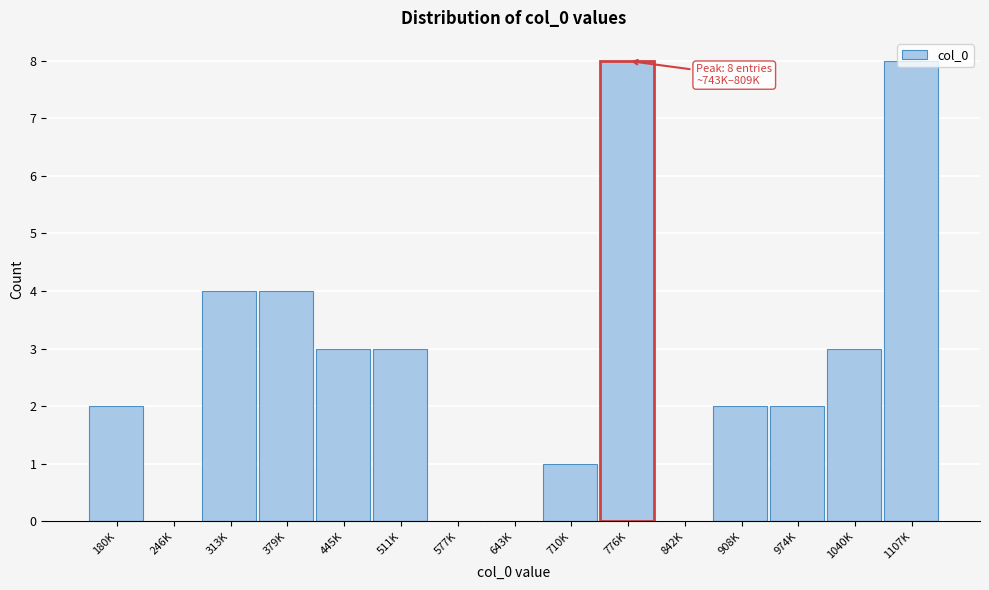

What is the maximum value shown in the chart?

8